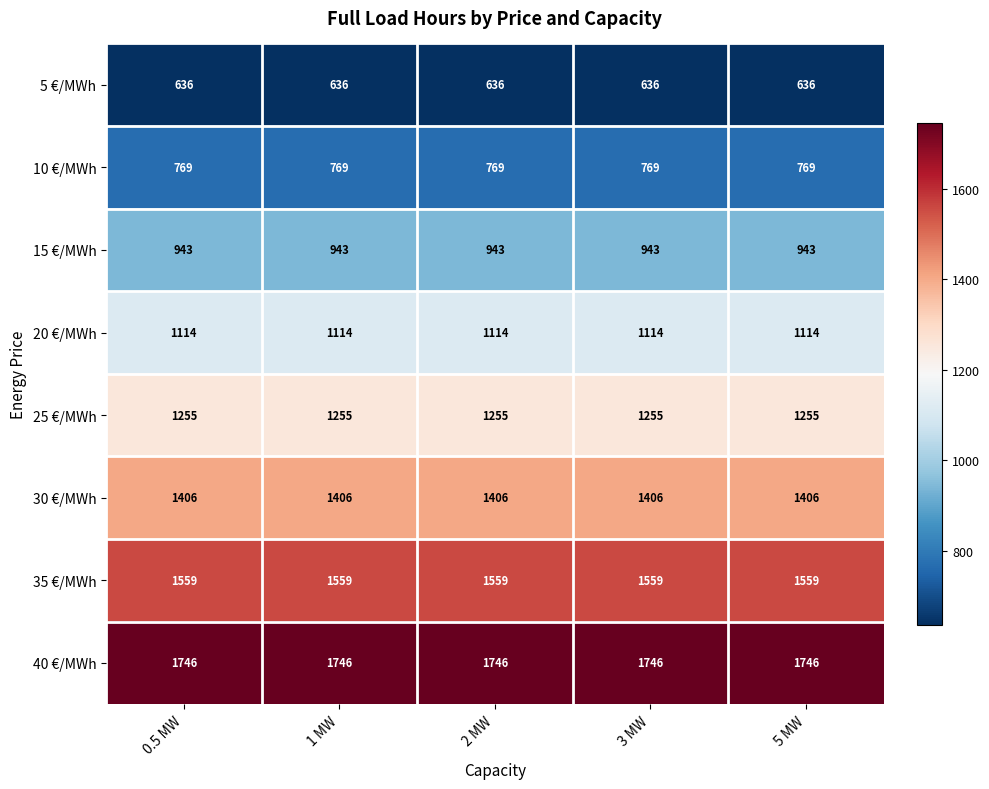

Rank the series at 3 MW from lowest to highest value.

5 €/MWh, 10 €/MWh, 15 €/MWh, 20 €/MWh, 25 €/MWh, 30 €/MWh, 35 €/MWh, 40 €/MWh